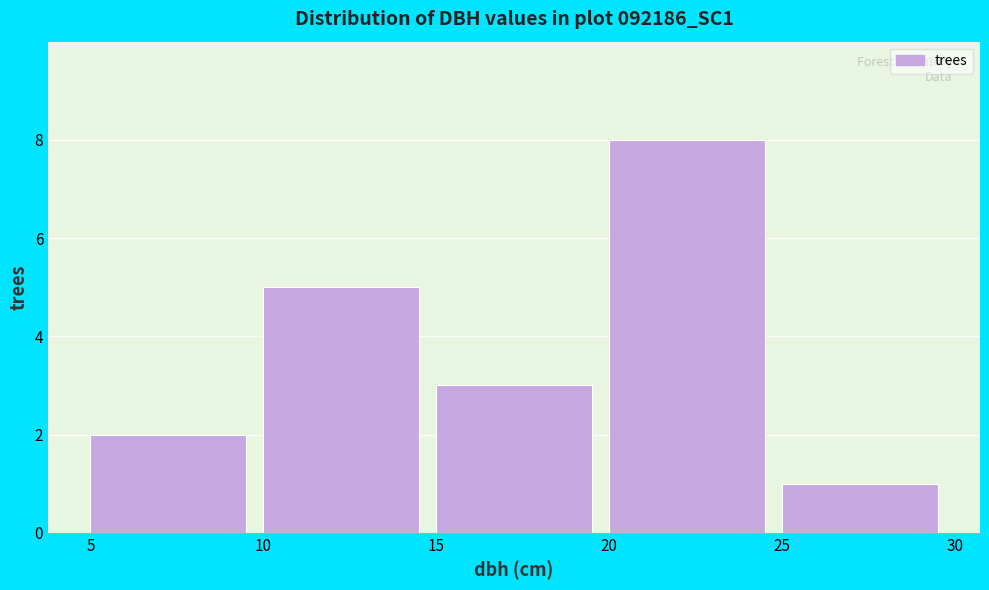

Reading left to right, list every bar in this chart as the range it spans on the x-axis followed by its height. The values are not printed on the chart, so give them approximately, as read against the axis.

5 to 10: 2
10 to 15: 5
15 to 20: 3
20 to 25: 8
25 to 30: 1